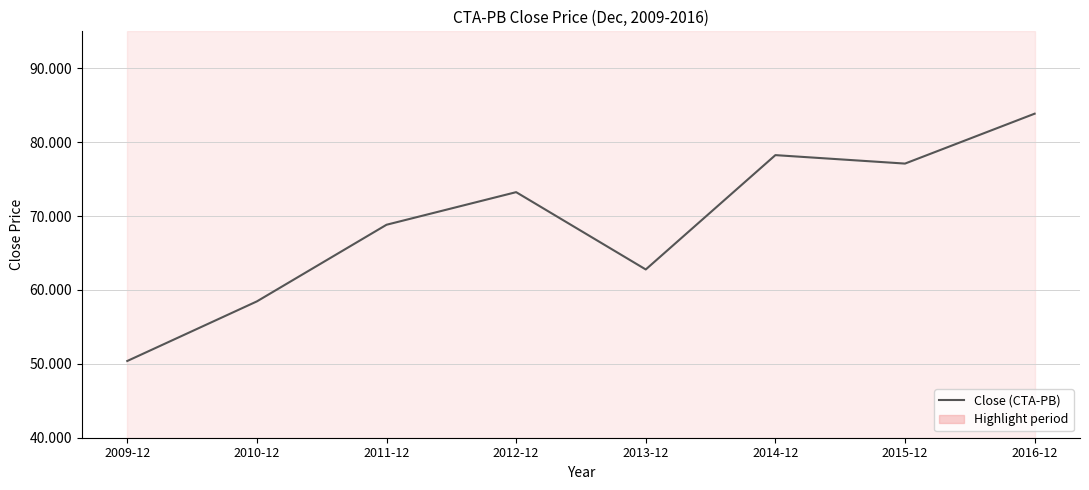

Reading right to left, list all the values displayed in this chart.

2016-12=83.9	2015-12=77.1	2014-12=78.2	2013-12=62.8	2012-12=73.2	2011-12=68.8	2010-12=58.5	2009-12=50.4